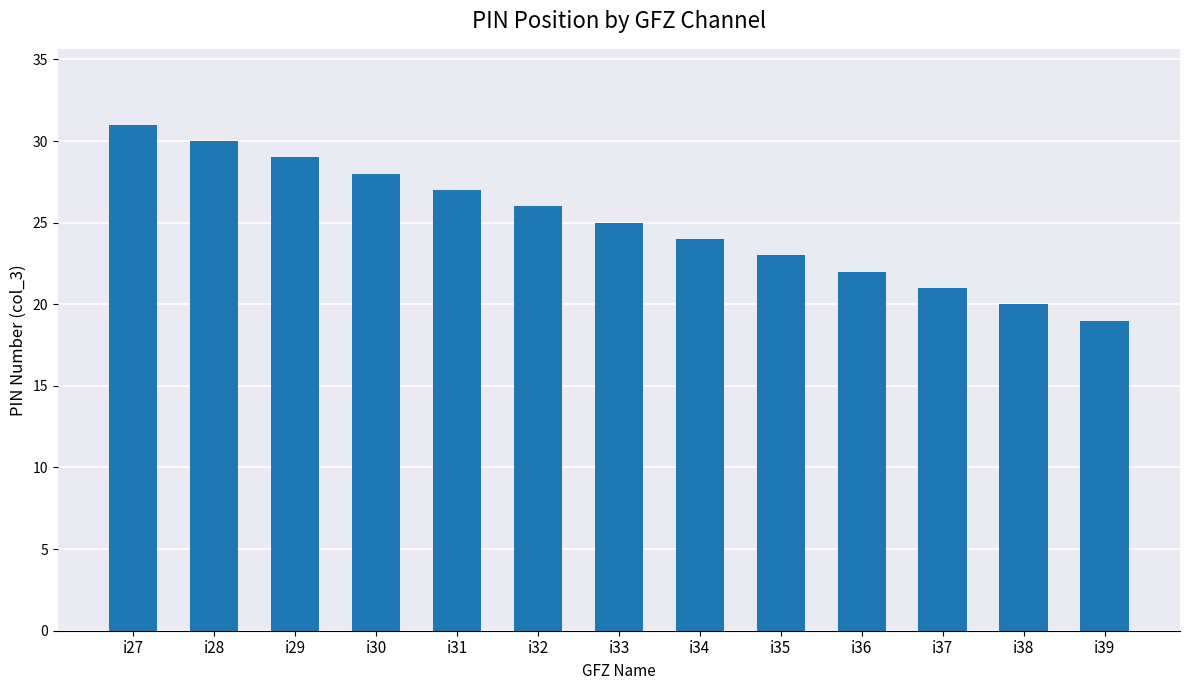

How many distinct data groups are displayed?

1